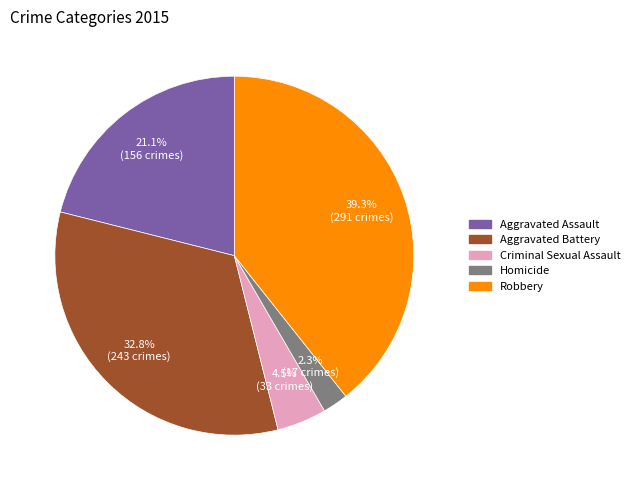

Which category has the smallest portion of the pie?

Homicide